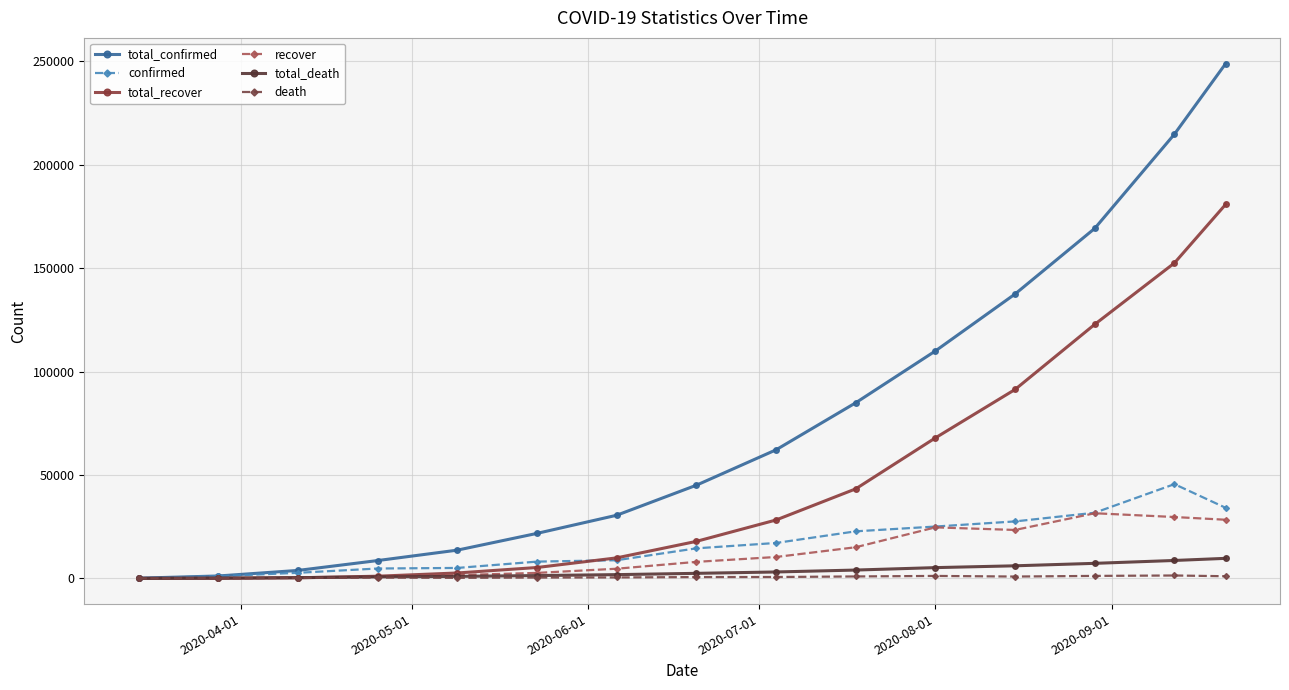

Which series has the largest total across all categories?

total_confirmed